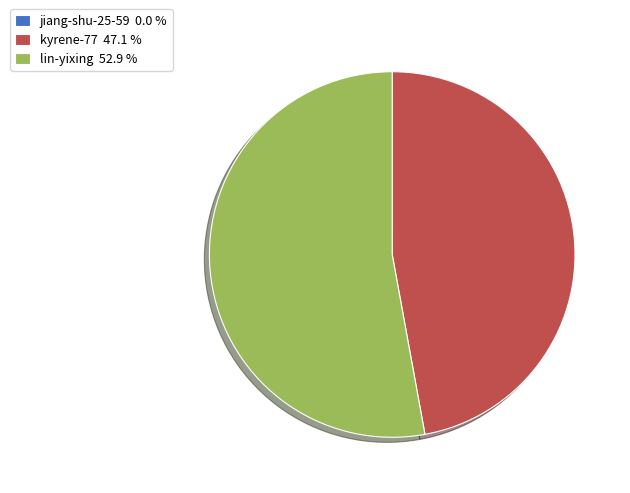

Between kyrene-77 47.1 % and lin-yixing 52.9 %, which is larger?

lin-yixing 52.9 %